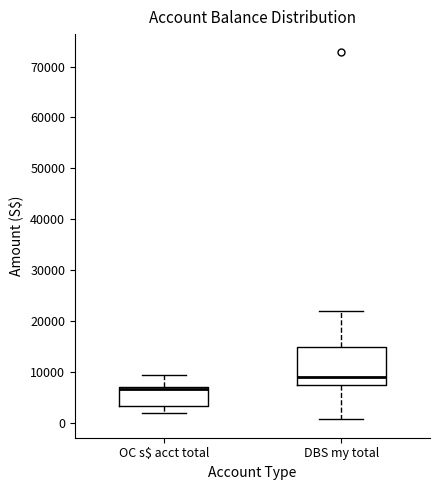

Which box's median line is the highest?

DBS my total